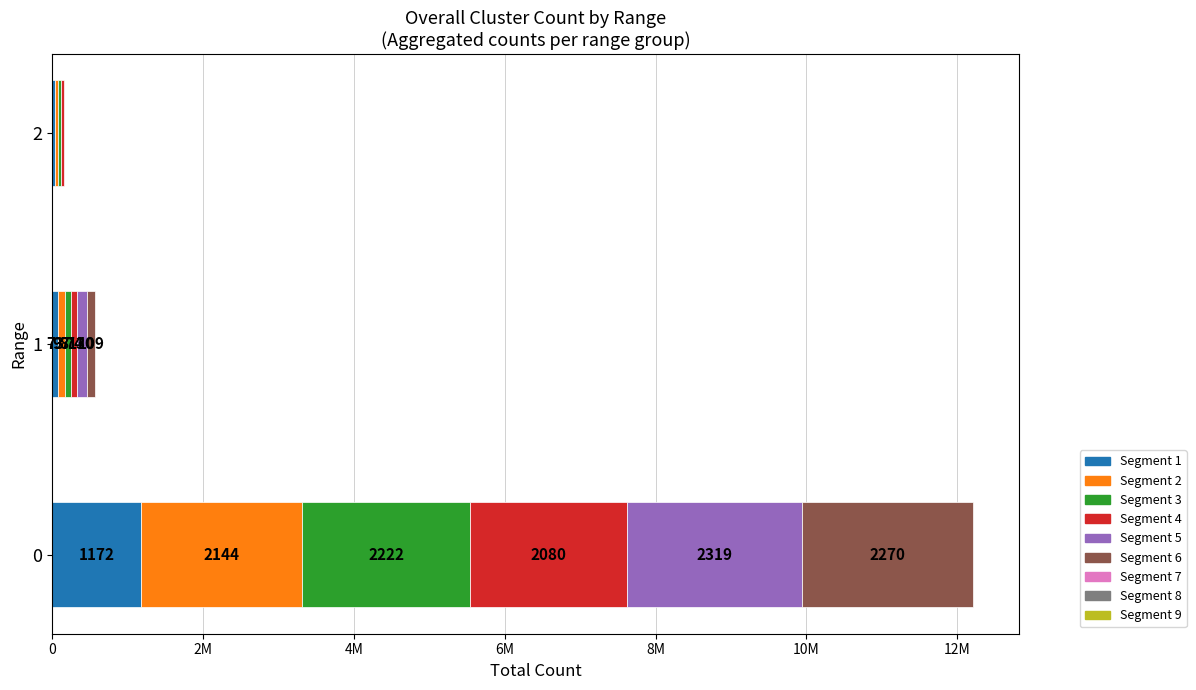

Does the chart contain stacked bars?

No